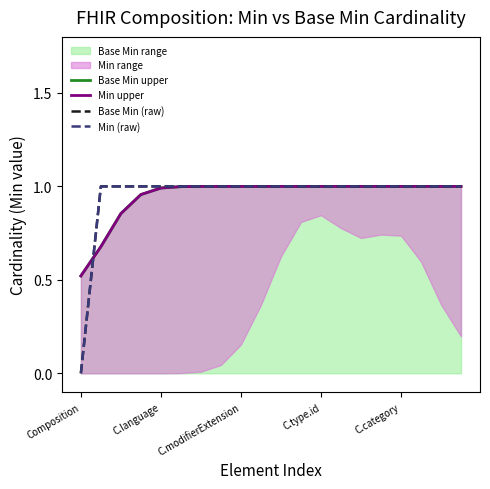

Does the chart have visible grid lines?

No